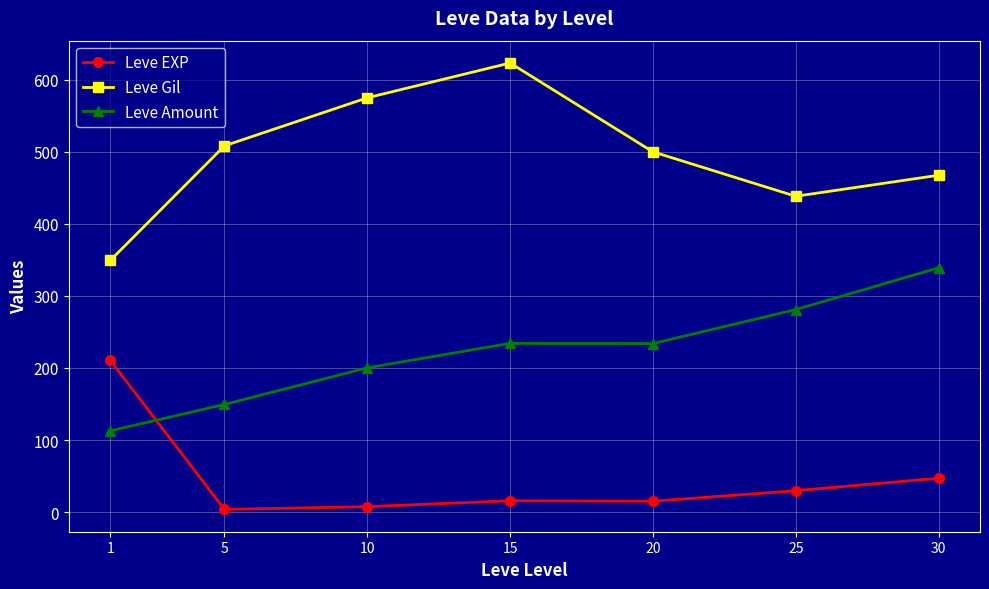

True or false: Leve EXP and Leve Amount intersect in this chart.

True